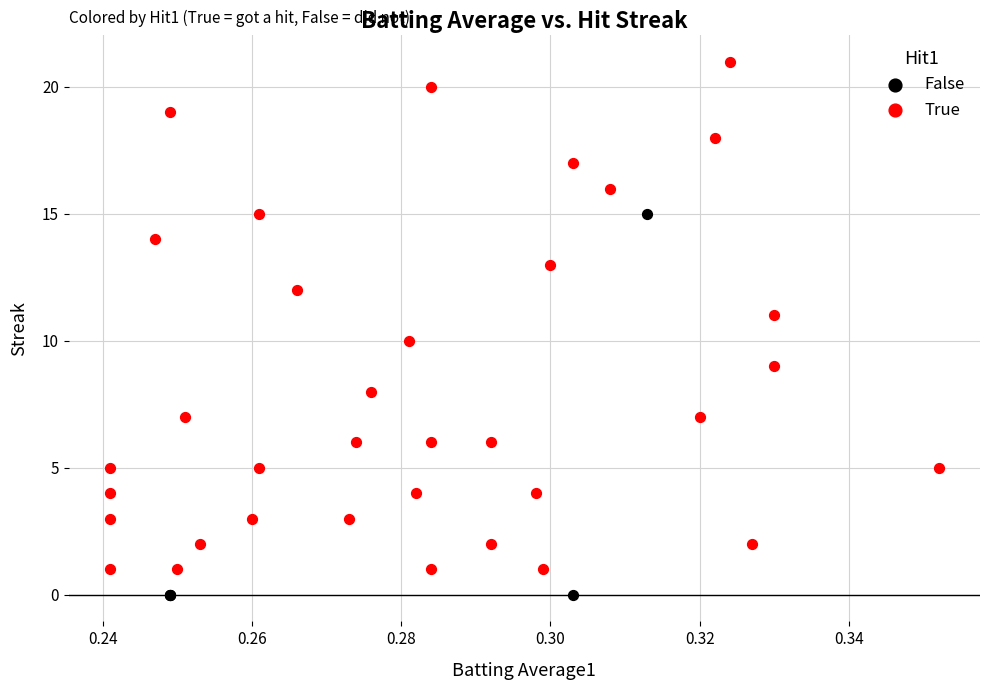

Which series contains the highest Y value?

True